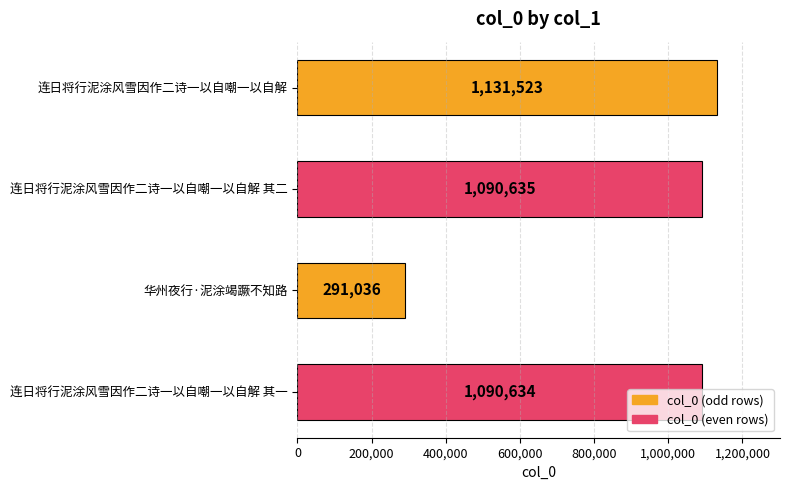

What is the change in value from 连日将行泥涂风雪因作二诗一以自嘲一以自解 其二 to 华州夜行·泥涂竭蹶不知路?

-799599